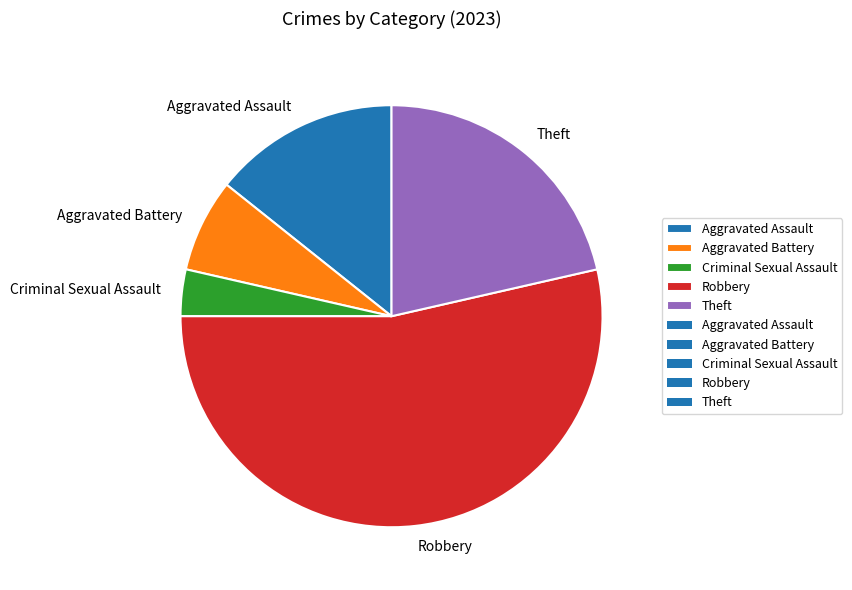

True or false: Aggravated Assault accounts for 2% of the total.

False